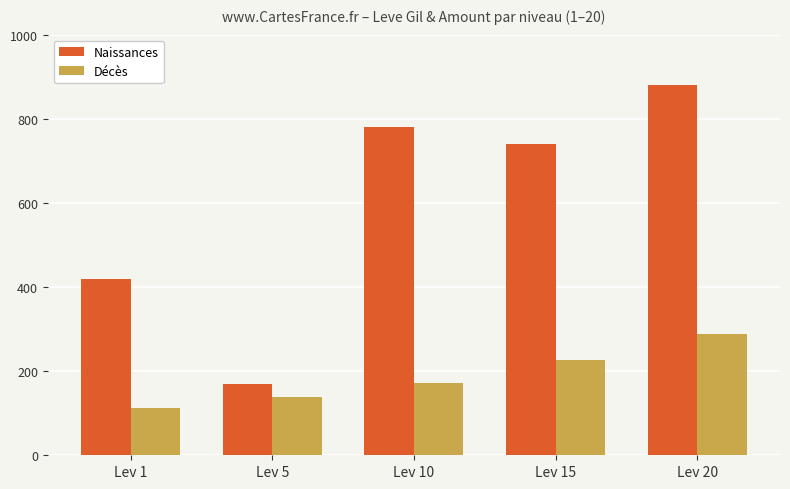

Between Lev 1 and Lev 10, which series saw the biggest shift?

Naissances